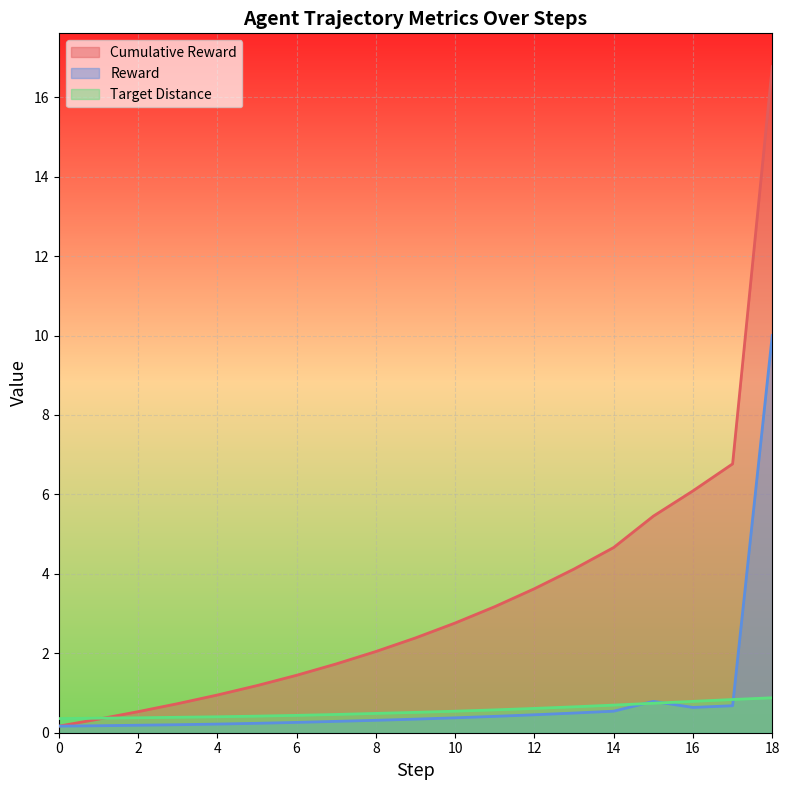

How many values in the cumulative_reward series exceed 2?

11